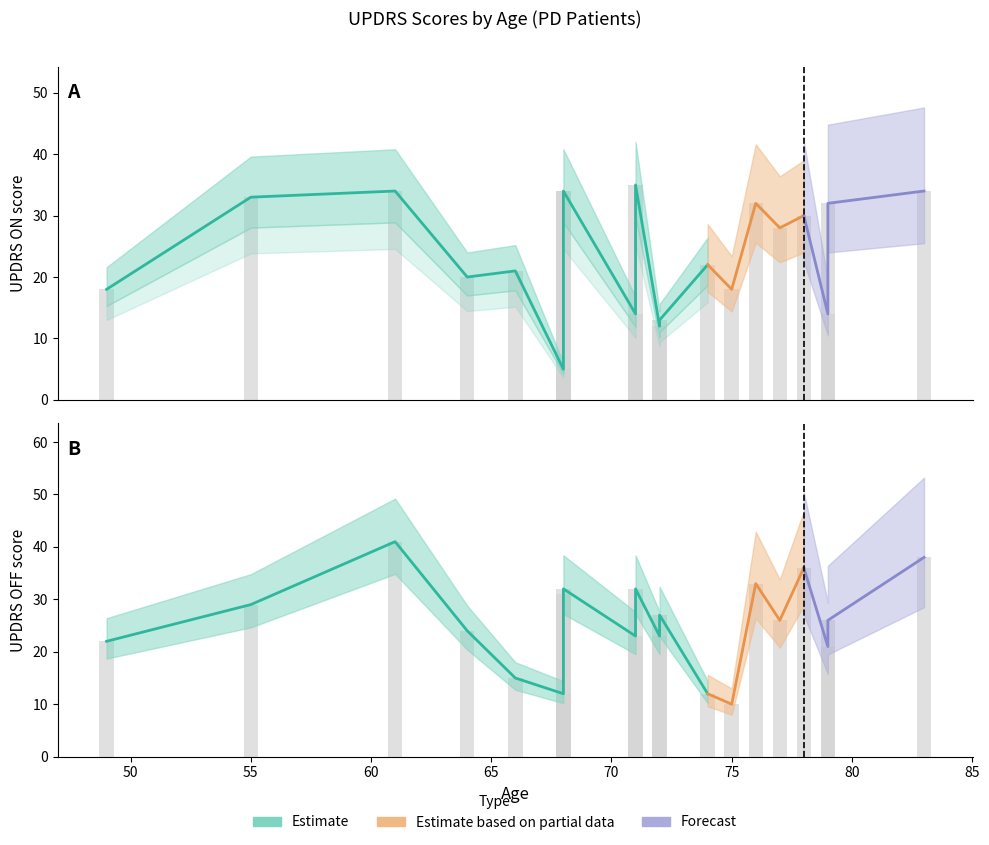

Rank the series by their maximum value, from lowest to highest.

UPDRS_ON, UPDRS_OFF